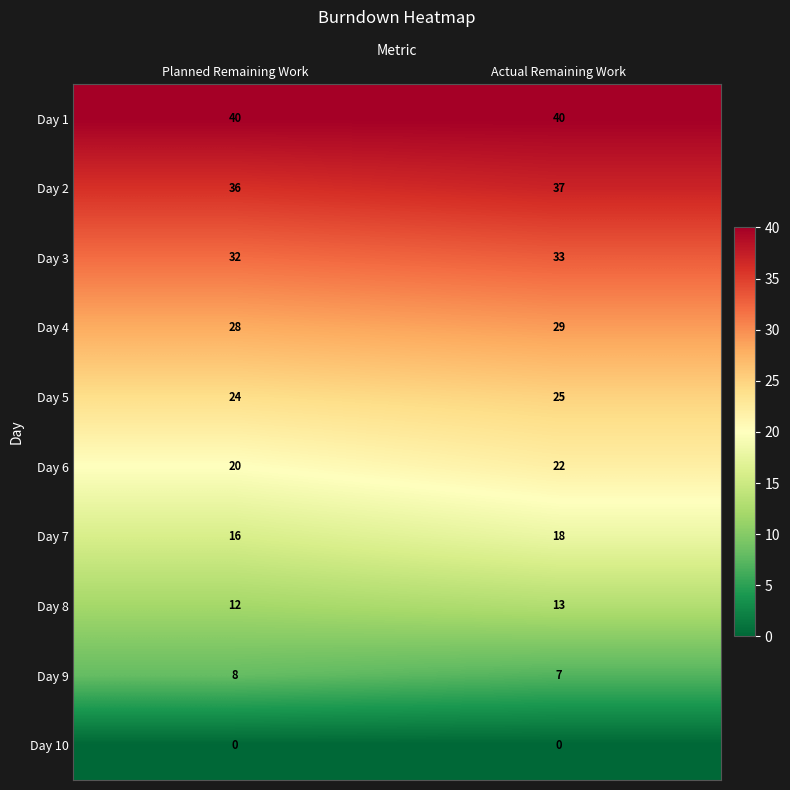

Which series has the largest total across all categories?

Day 1